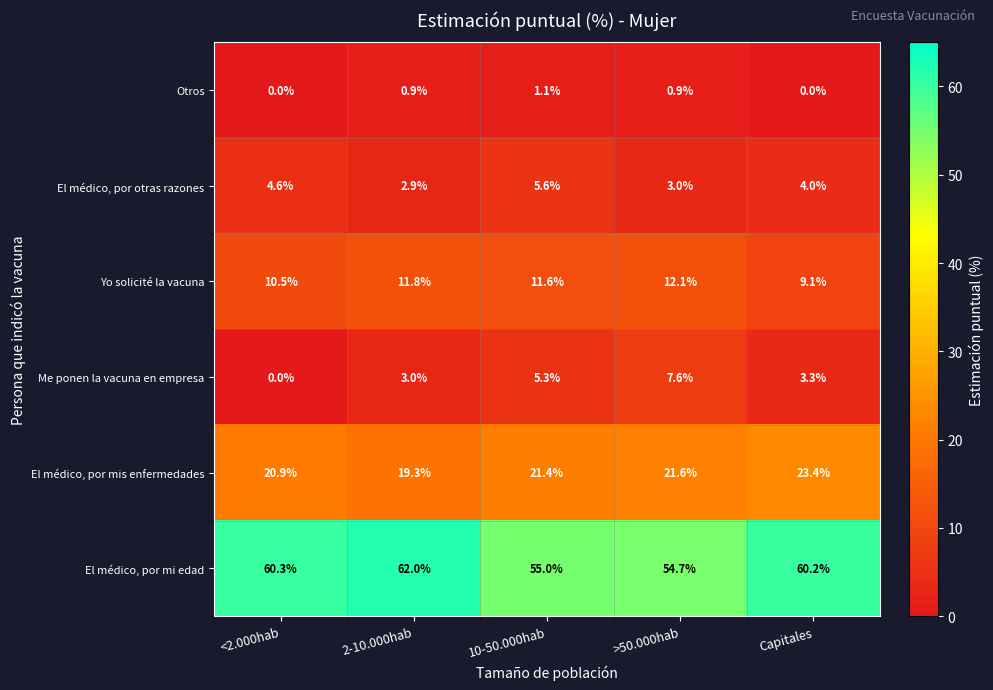

What is the greatest value displayed?

62.0